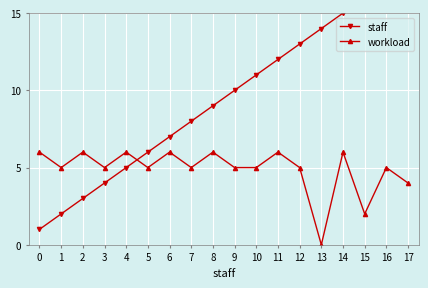

Which series has the largest total across all categories?

staff